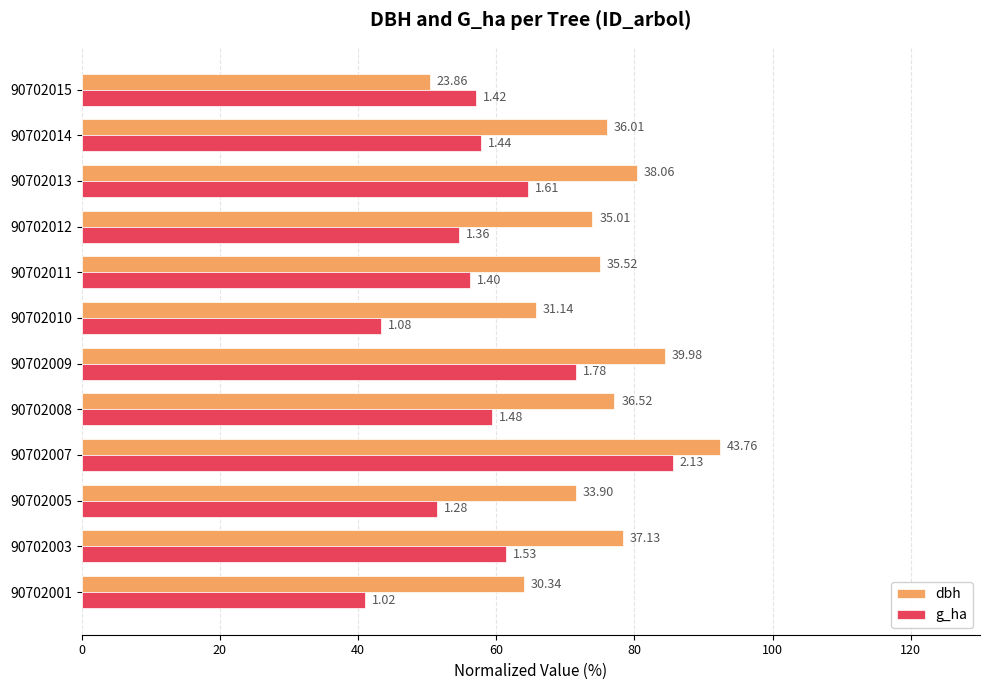

What is the average value of the g_ha series?

58.7